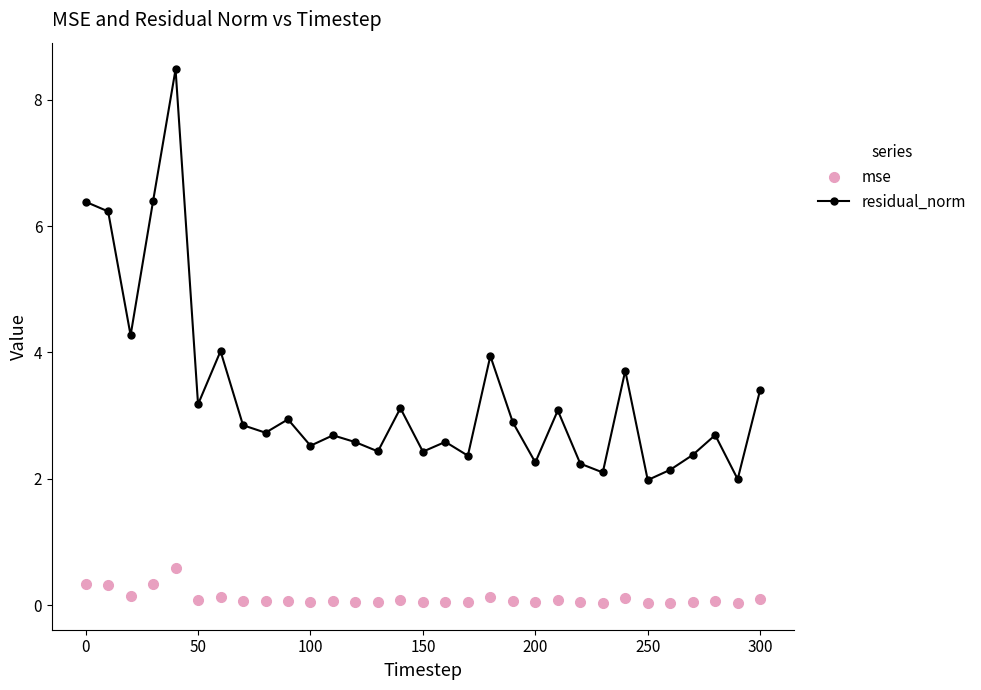

True or false: residual_norm and mse cross at least once.

False